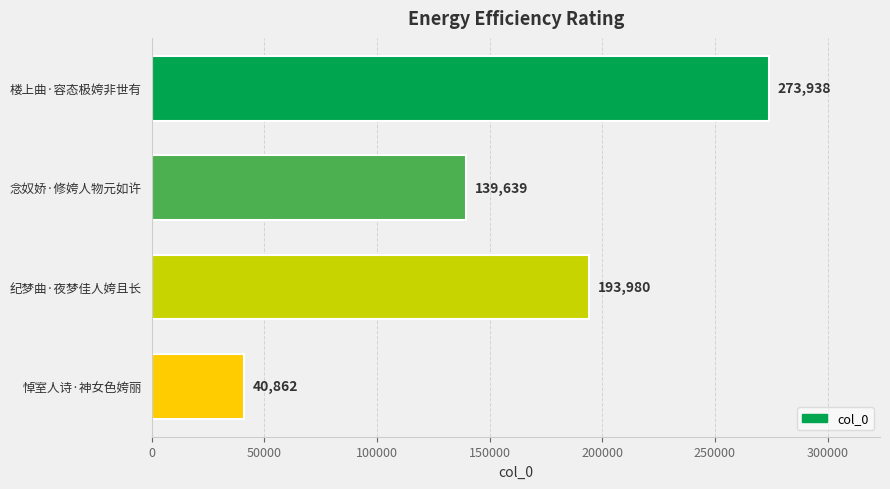

Rank the categories by value from highest to lowest.

楼上曲·容态极姱非世有, 纪梦曲·夜梦佳人姱且长, 念奴娇·修姱人物元如许, 悼室人诗·神女色姱丽